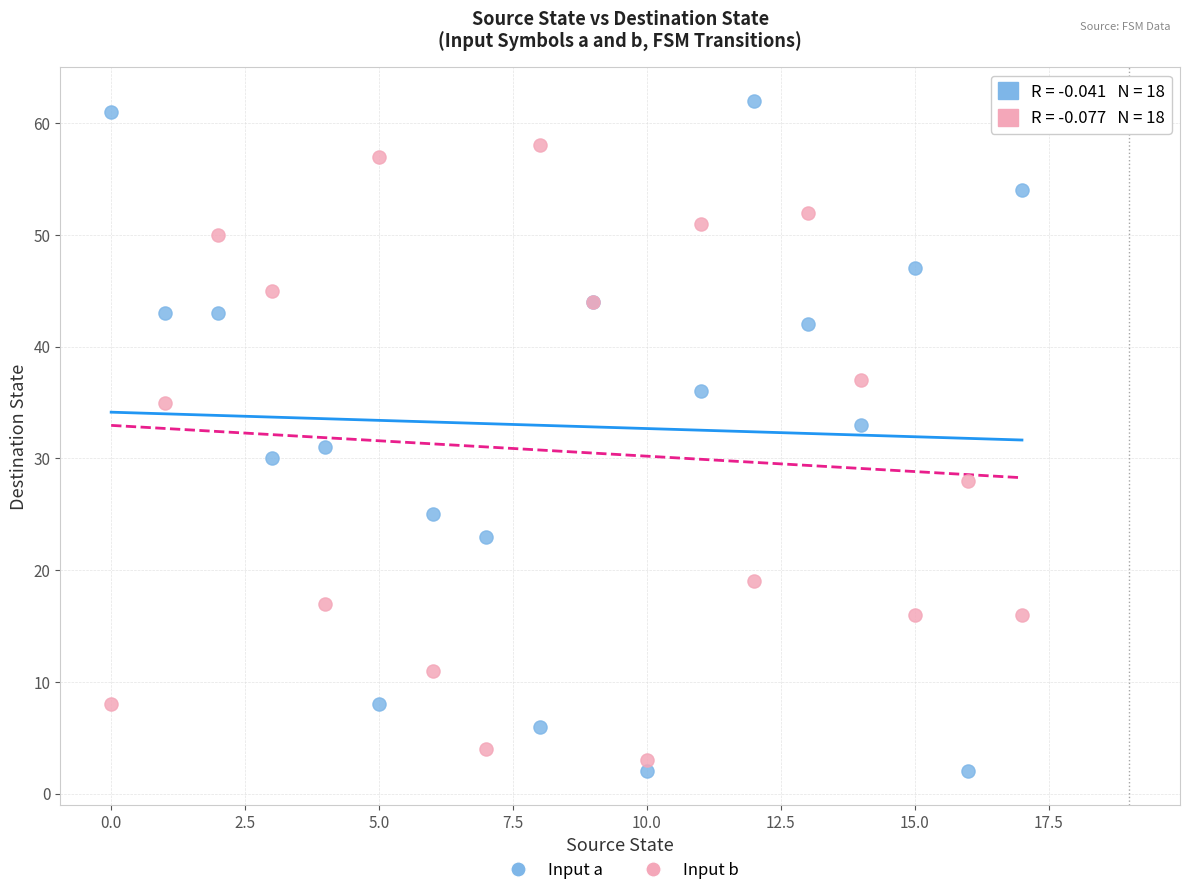

Which series has the largest Y range (max minus min)?

Input a